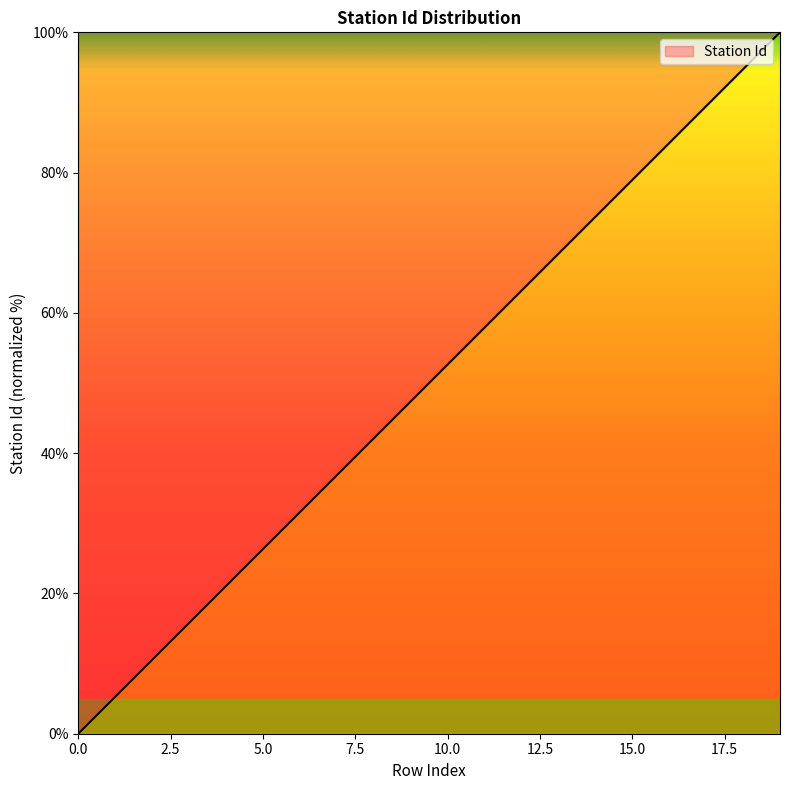

What is the difference between the maximum and minimum values?

100.0